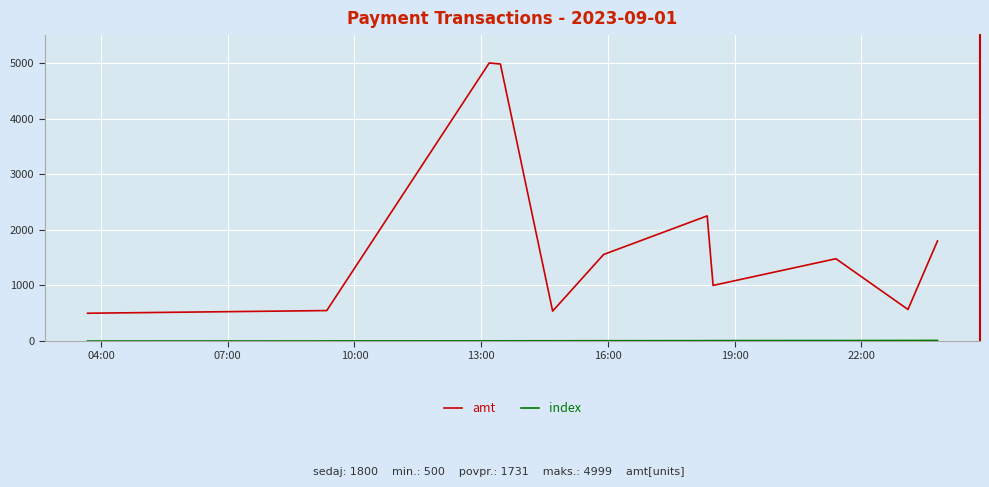

What is the maximum value shown in the chart?

4999